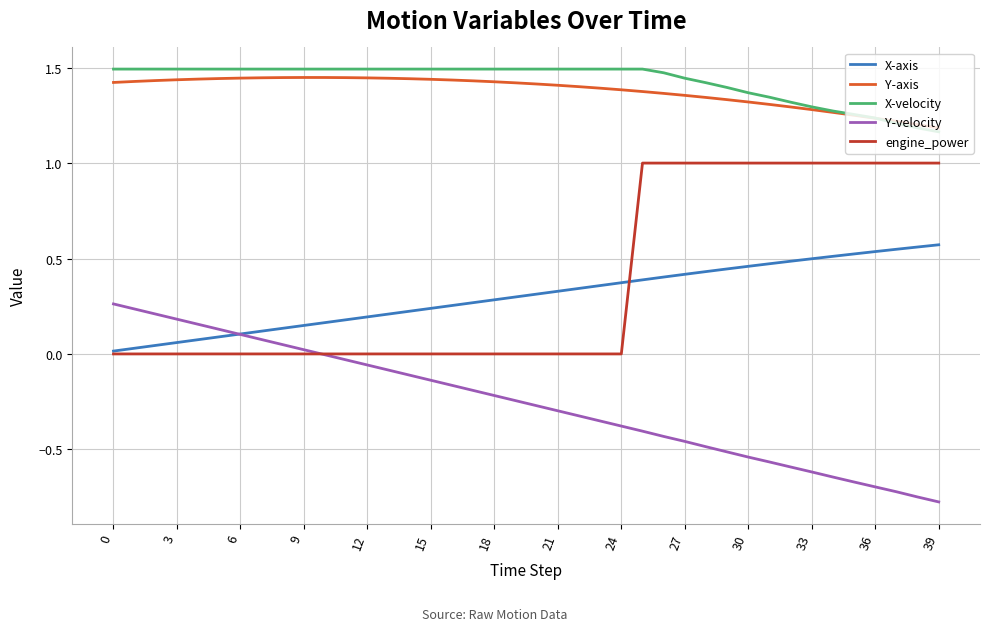

Does the chart display data point markers on the line(s)?

No